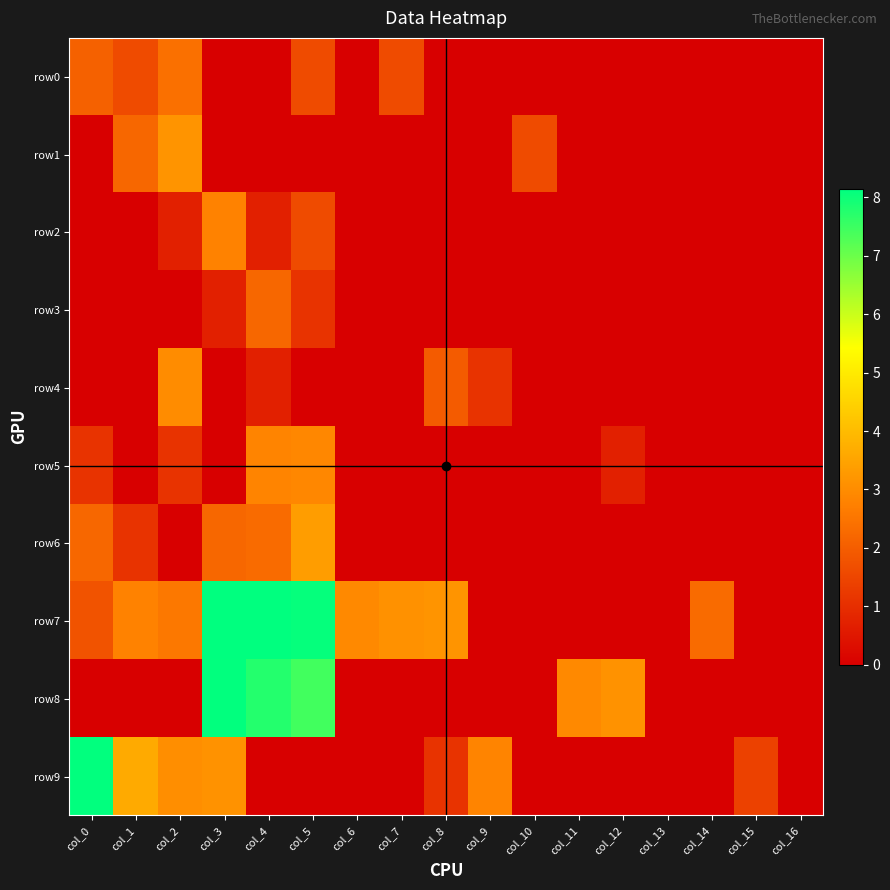

Between col_2 and col_10, which is larger?

col_2